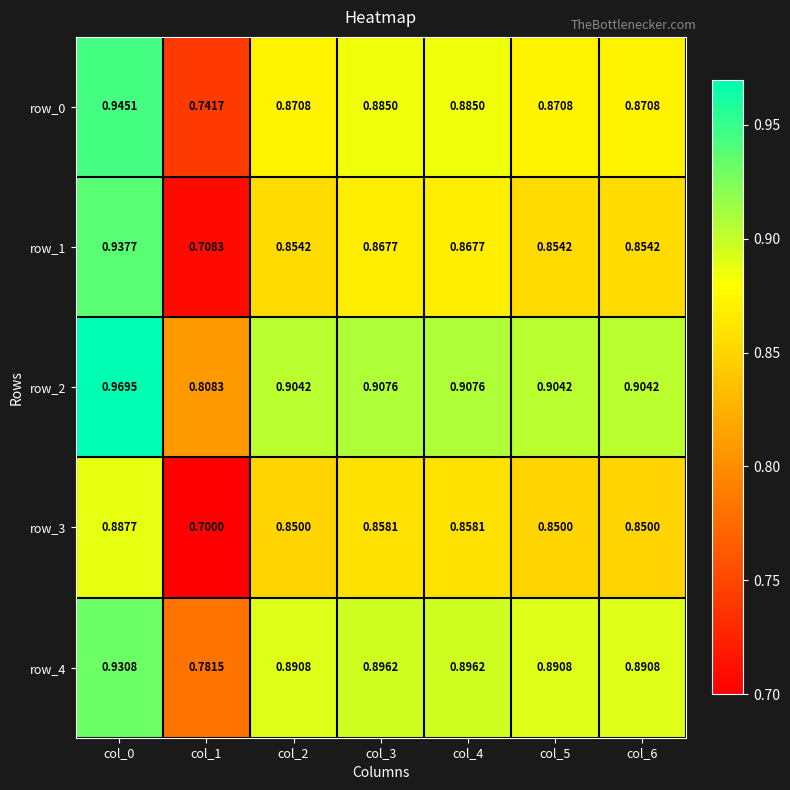

At which label does row_1 reach its peak?

col_0